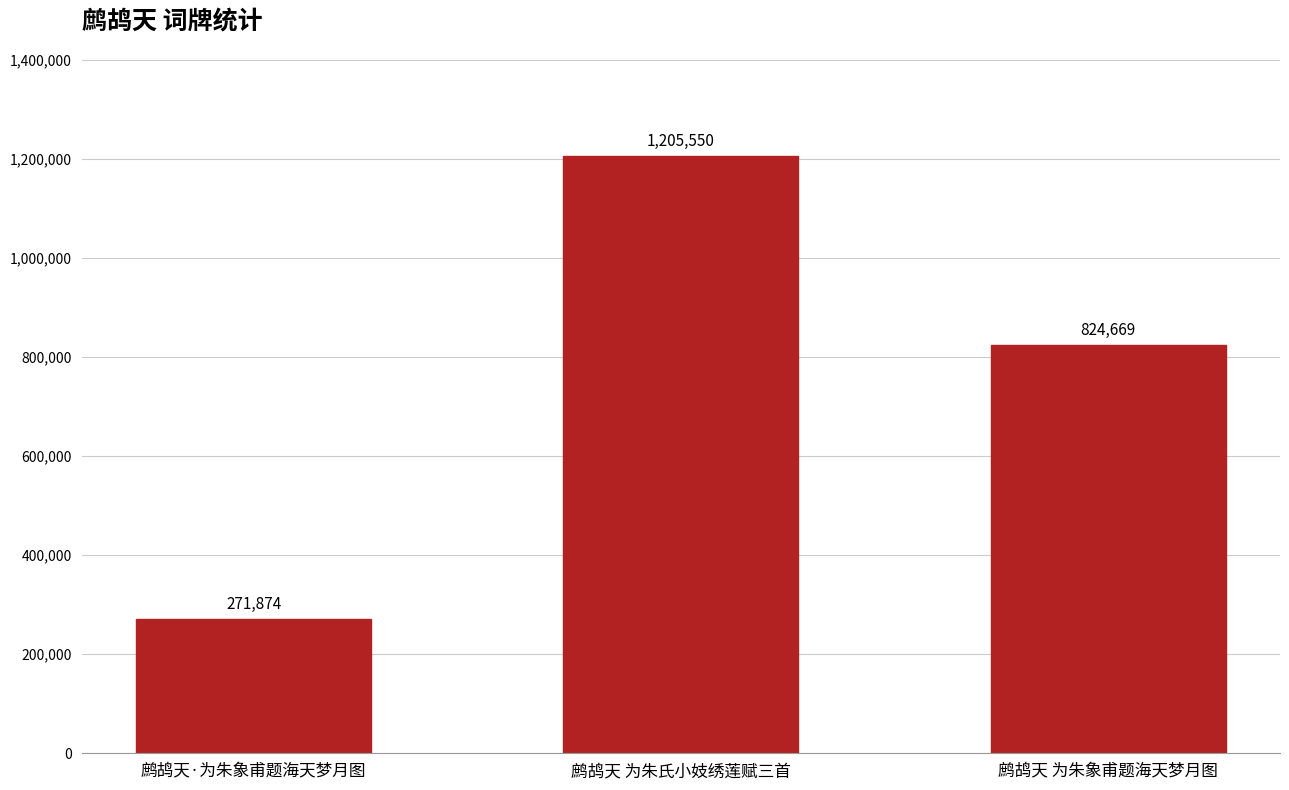

Reading left to right, what are all the values shown in this chart?

271874	1205550	824669